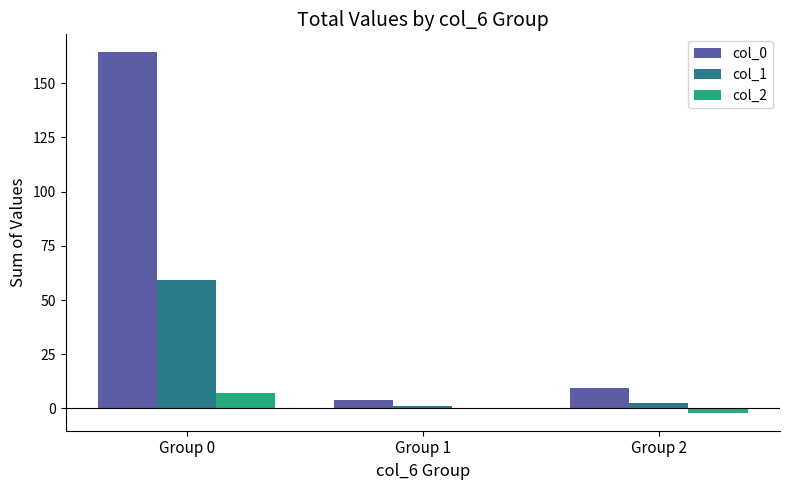

Is it true that col_0 equals 66.0 at Group 0?

False